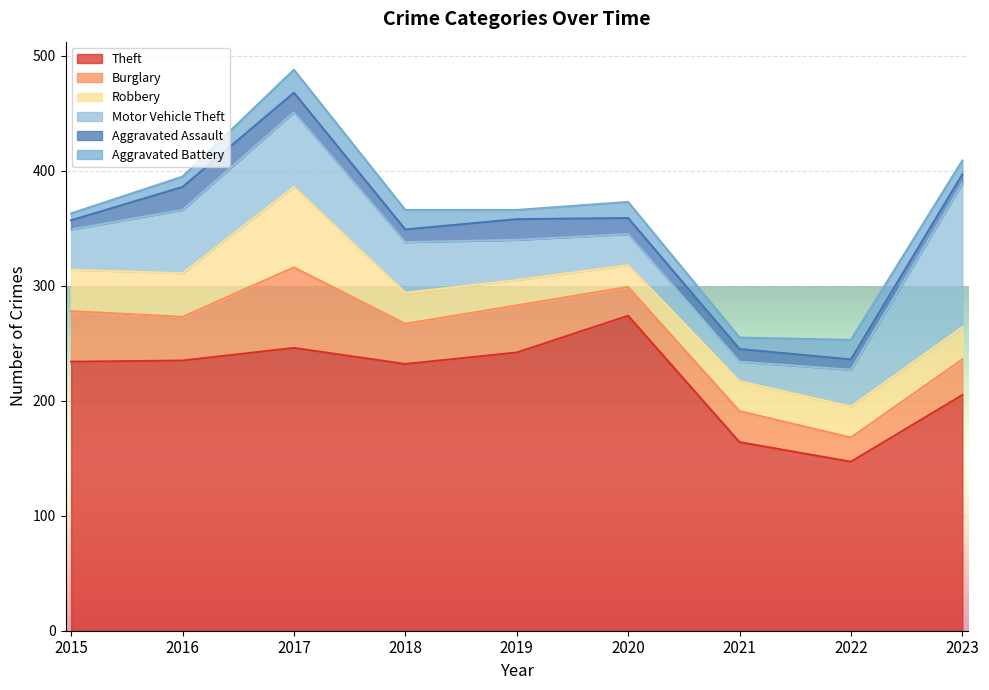

How many data points does each series have?

9